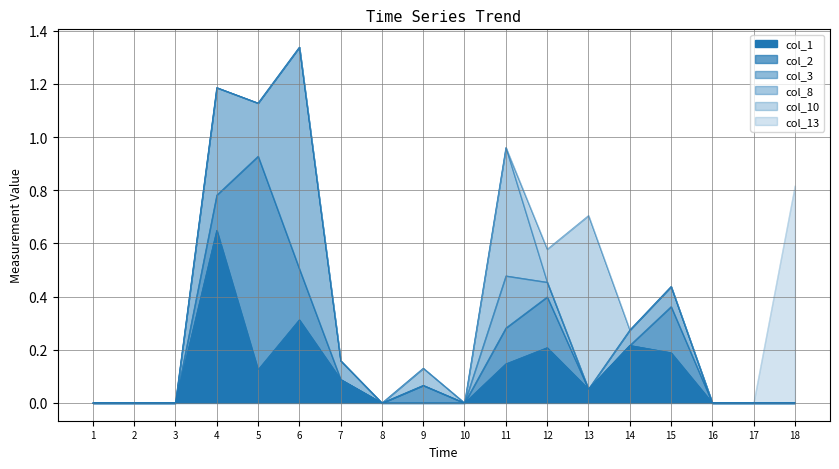

The value of col_1 at 10 is -0.3. True or false?

False